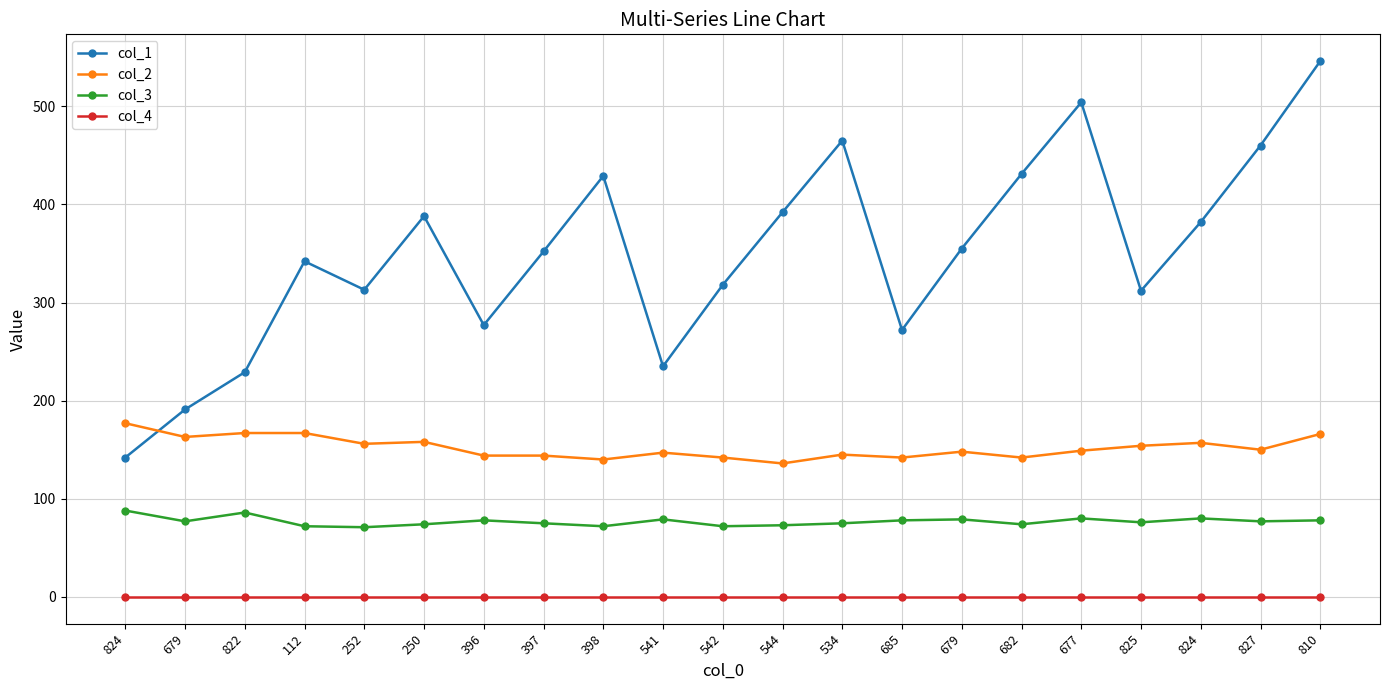

What is the value of the col_1 point at the 6th from the left?

388